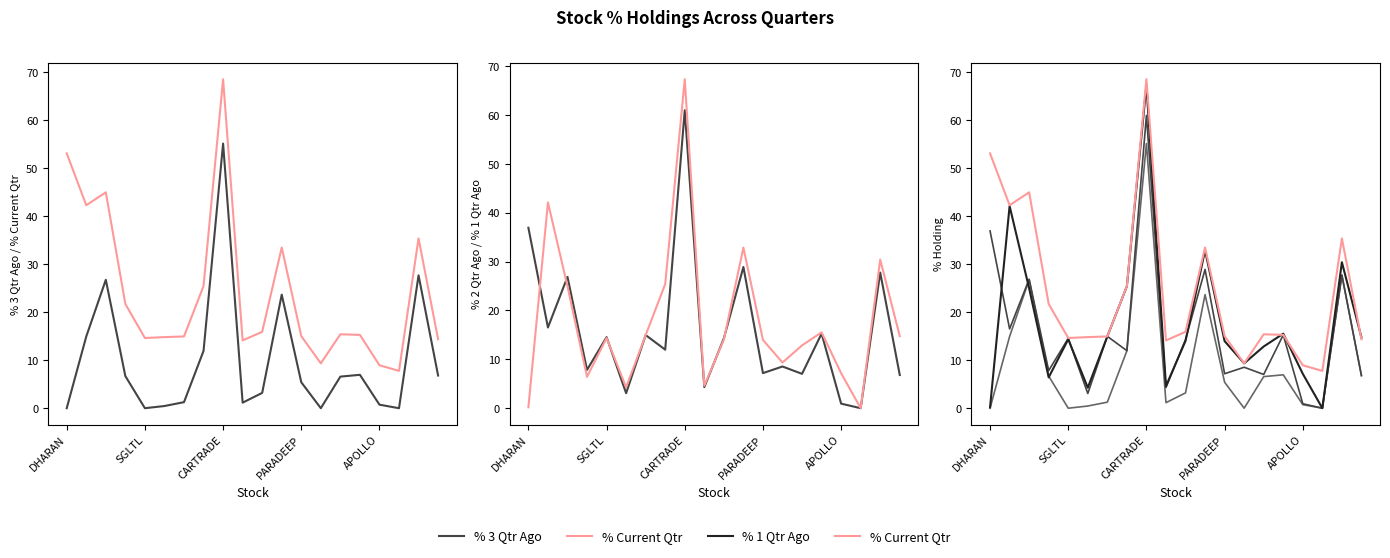

How many times do % 2 Qtr Ago and % 3 Qtr Ago cross each other?

1